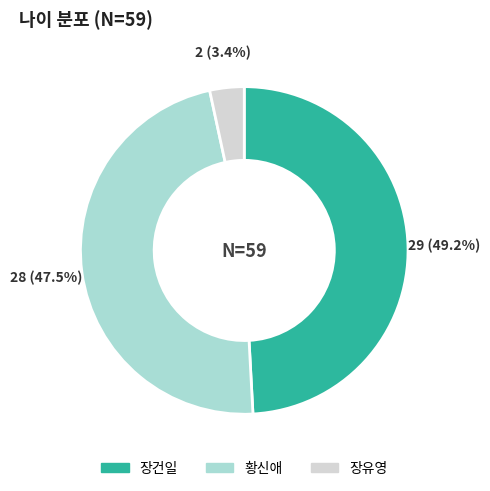

Is it true that 황신애 is 58% of the pie?

False